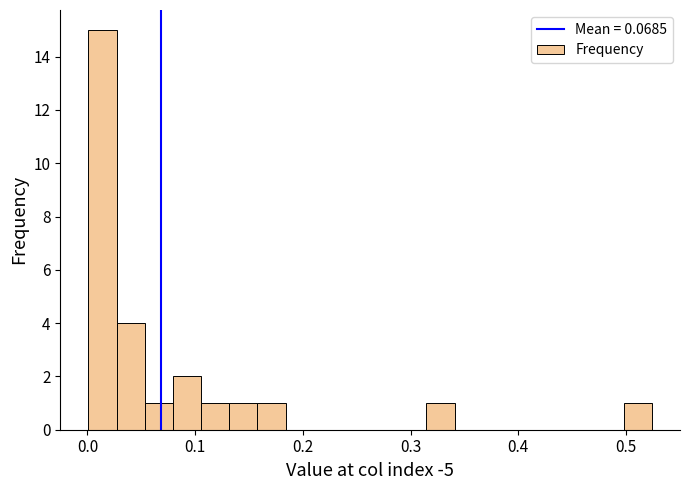

Around what value on the x-axis is the tallest bar? Give the approximate position of its centre, as read against the axis.

0.01